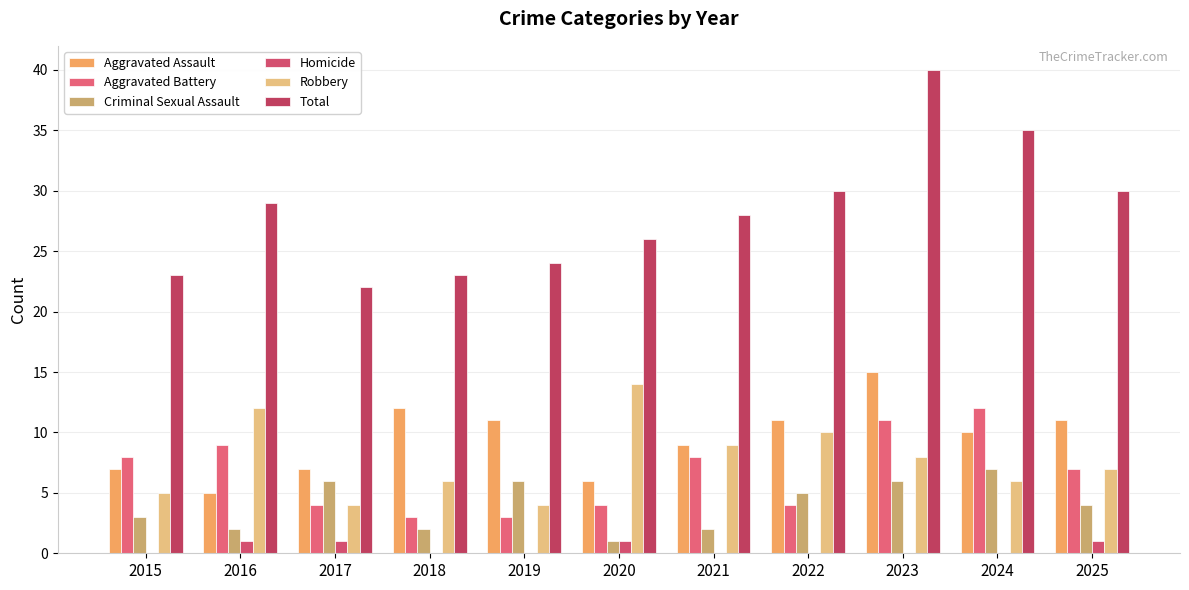

How many series are shown in this chart?

6